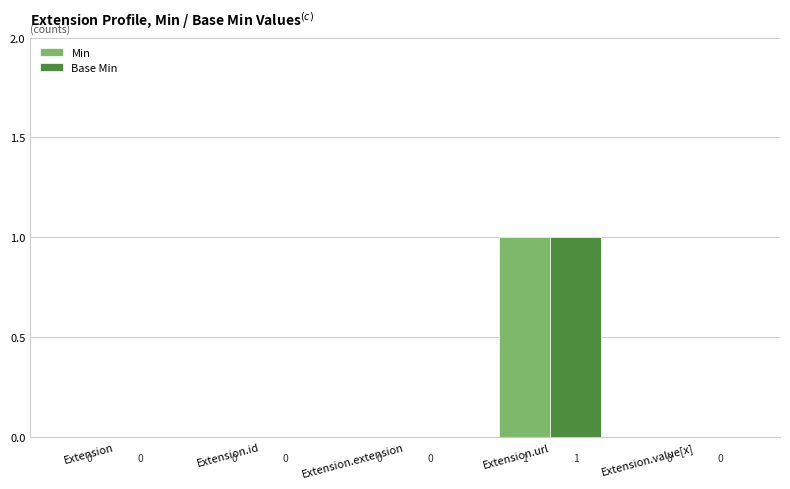

Is the value of Base Min at Extension.id greater than the value of Min at Extension.url?

No